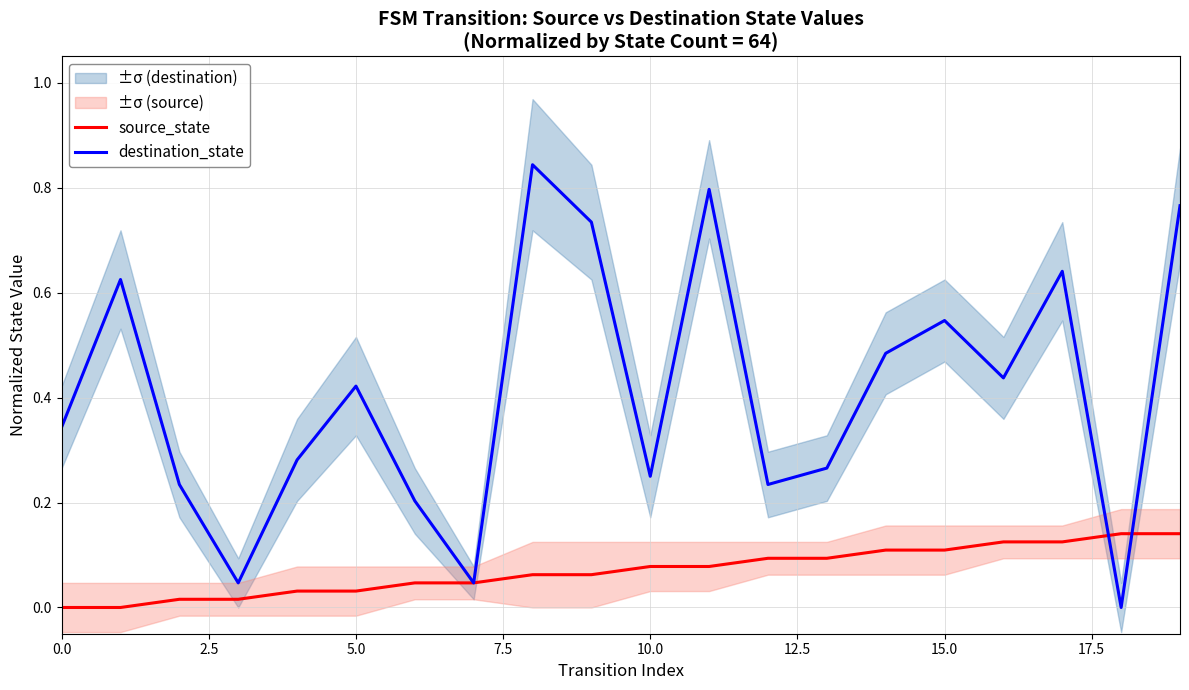

How many source_state values are between 0 and 1?

20